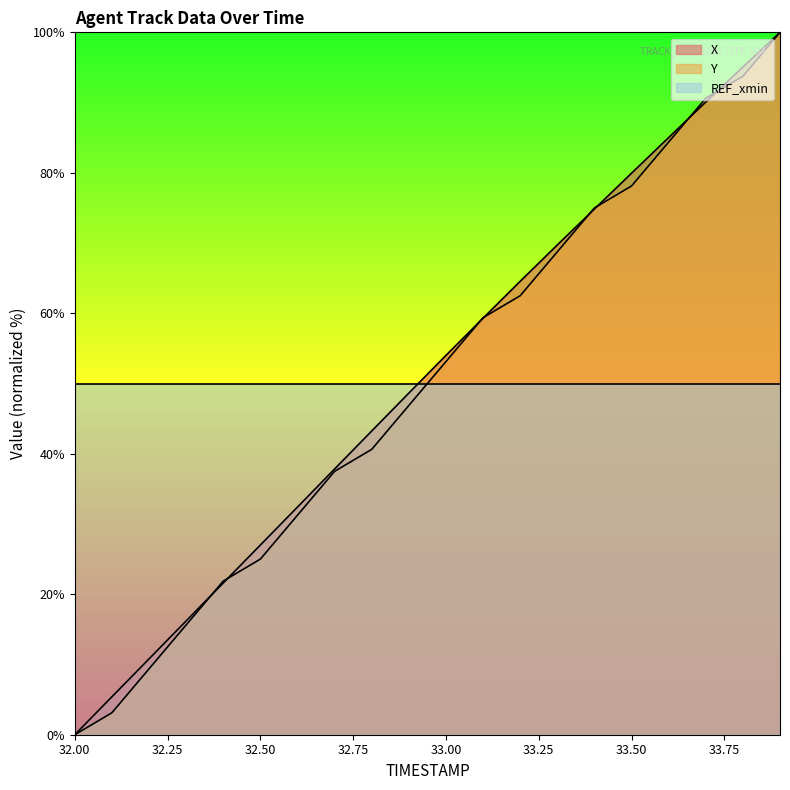

What is the spread (max minus min) of values at 33.0?

0.9